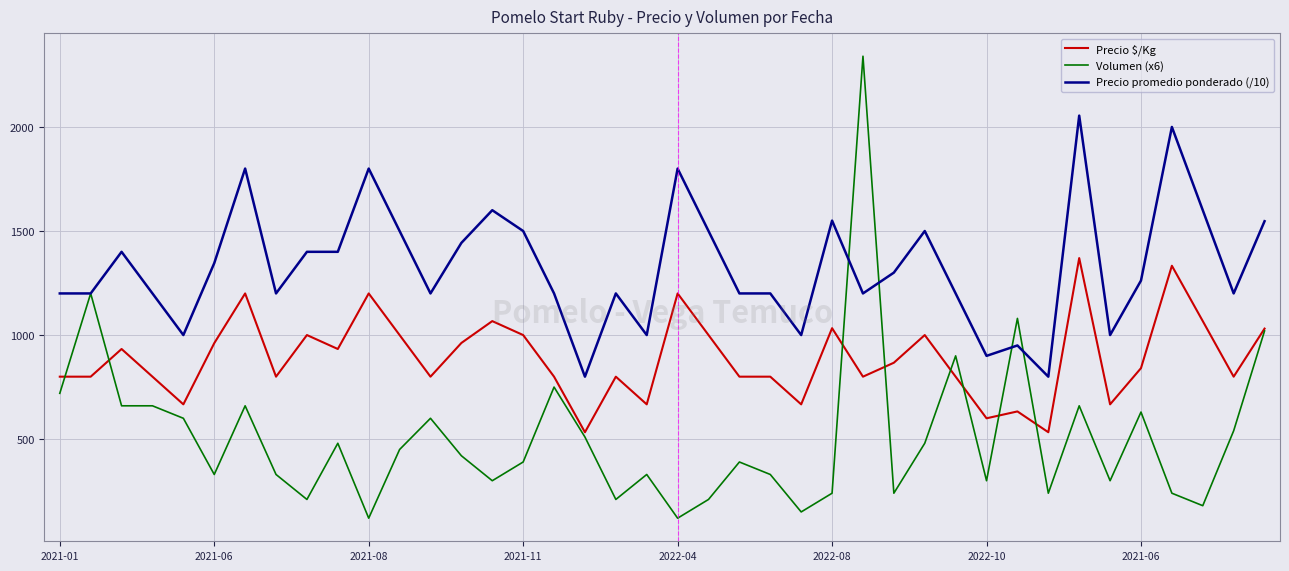

Which series has the largest total across all categories?

Precio promedio ponderado (/10)